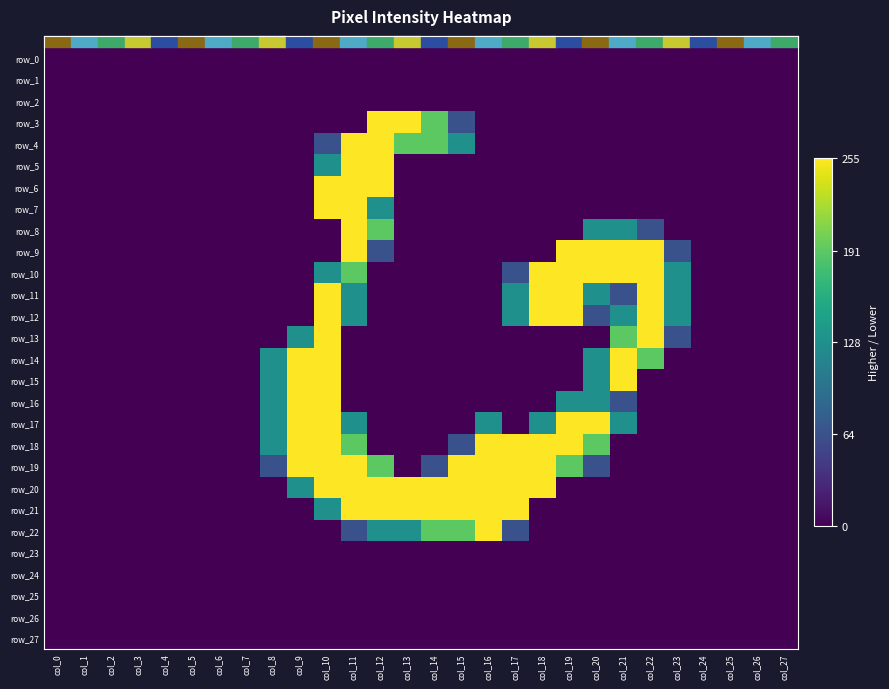

Is the value of row_16 at col_11 greater than the value of row_21 at col_22?

No